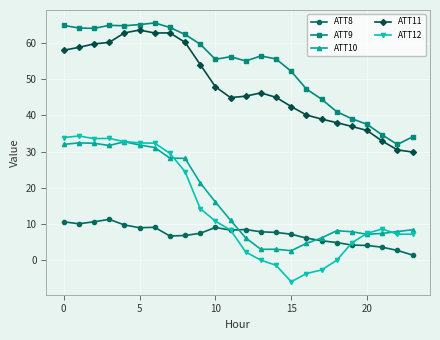

True or false: ATT8 has more than 0 points higher than both neighbors.

True